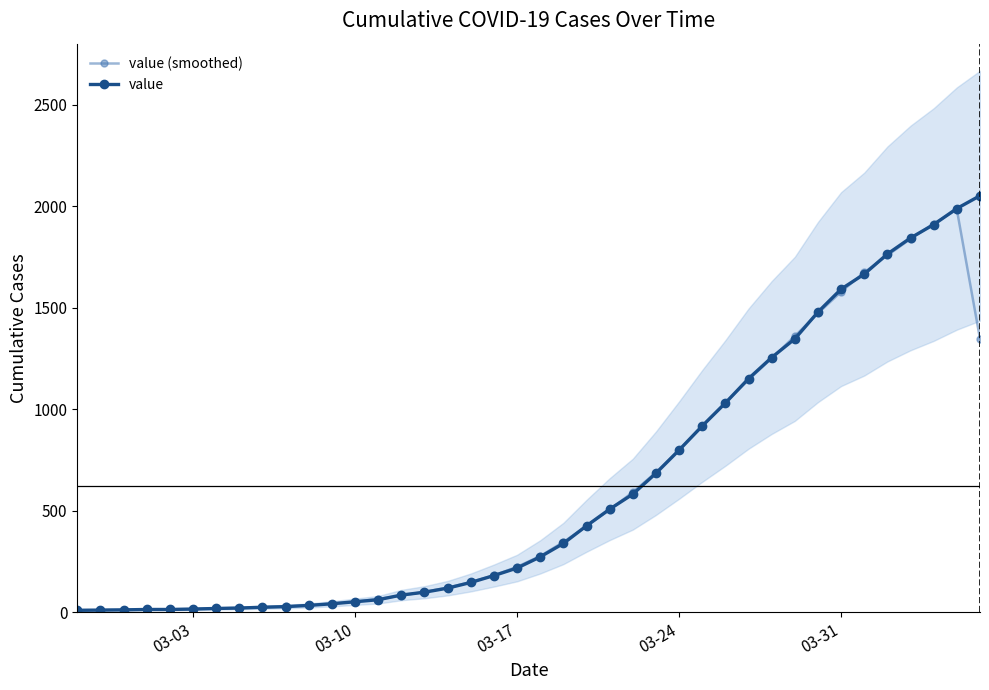

True or false: value (smoothed) has more than 0 points higher than both neighbors.

True